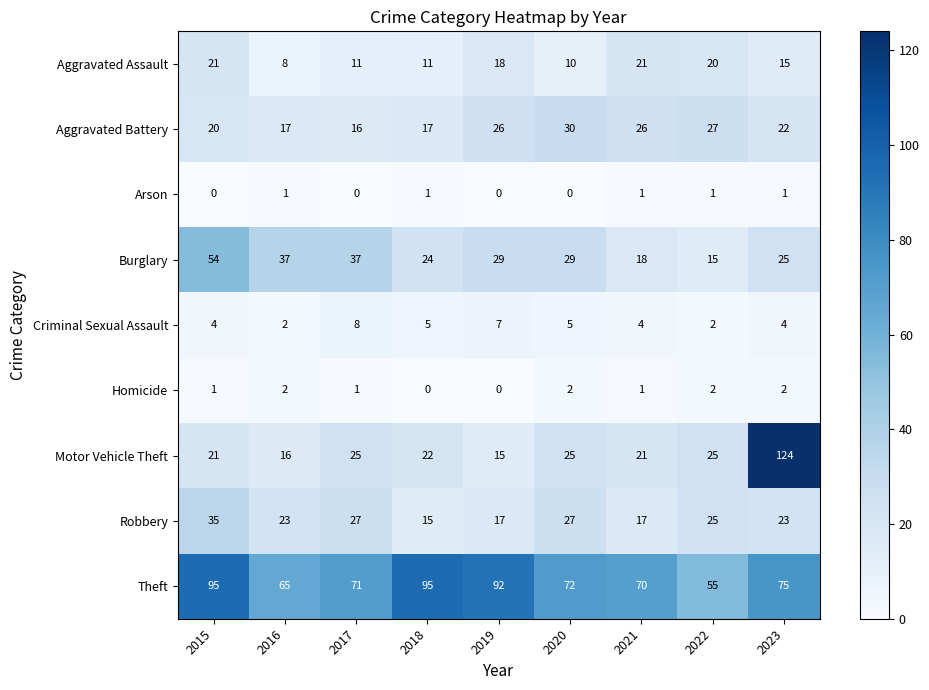

The Burglary series shows 6 at 2020. True or false?

False